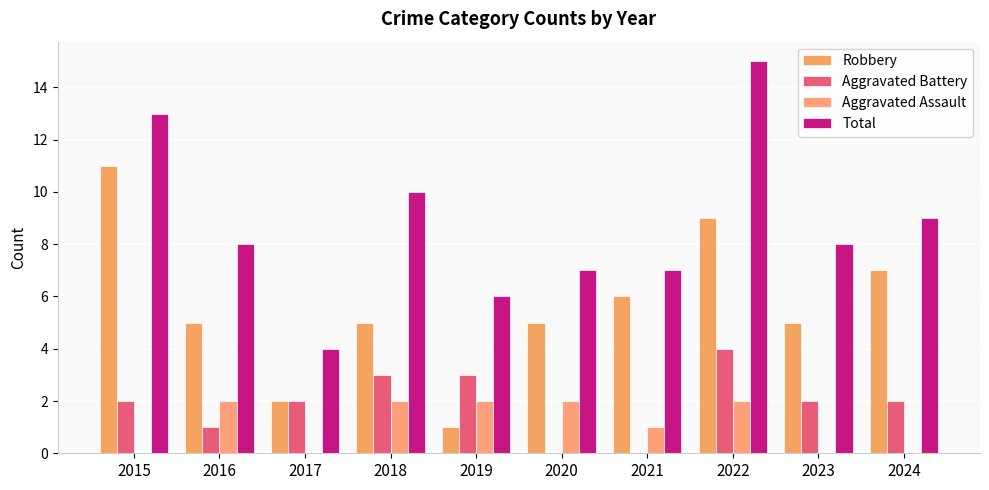

How many series are shown in this chart?

4